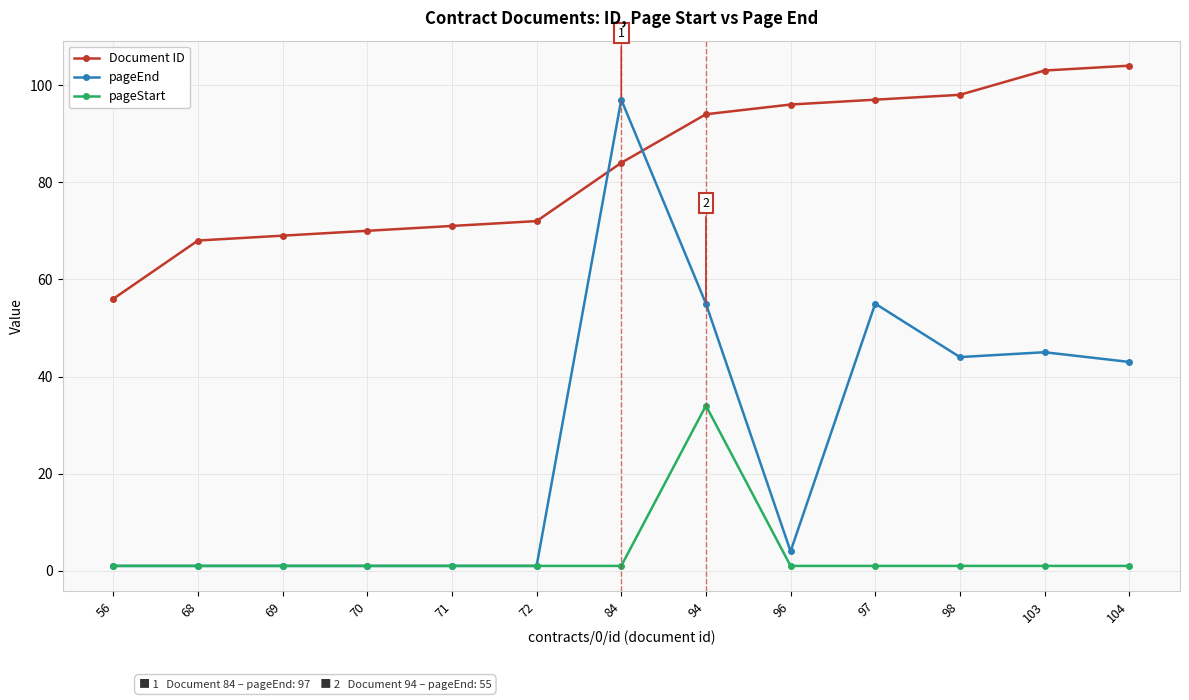

At how many categories does at least one series exceed 85?

7